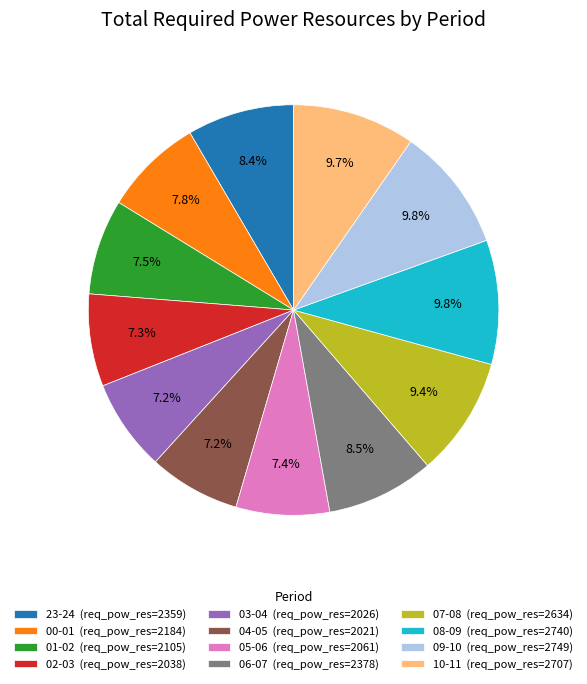

Is it true that 01-02 is 2% of the pie?

False